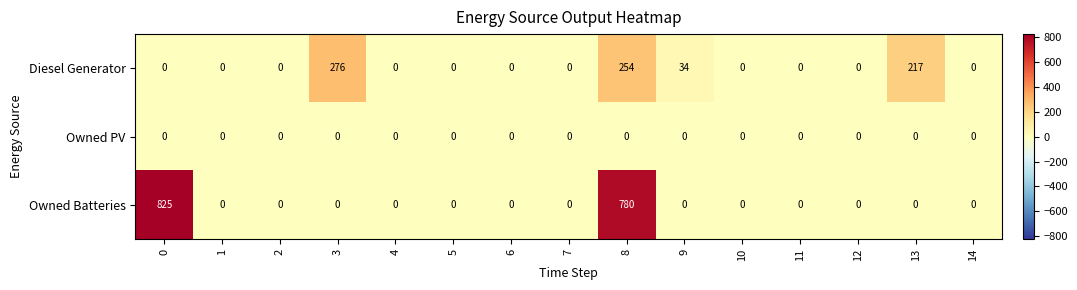

How many series are shown in this chart?

3